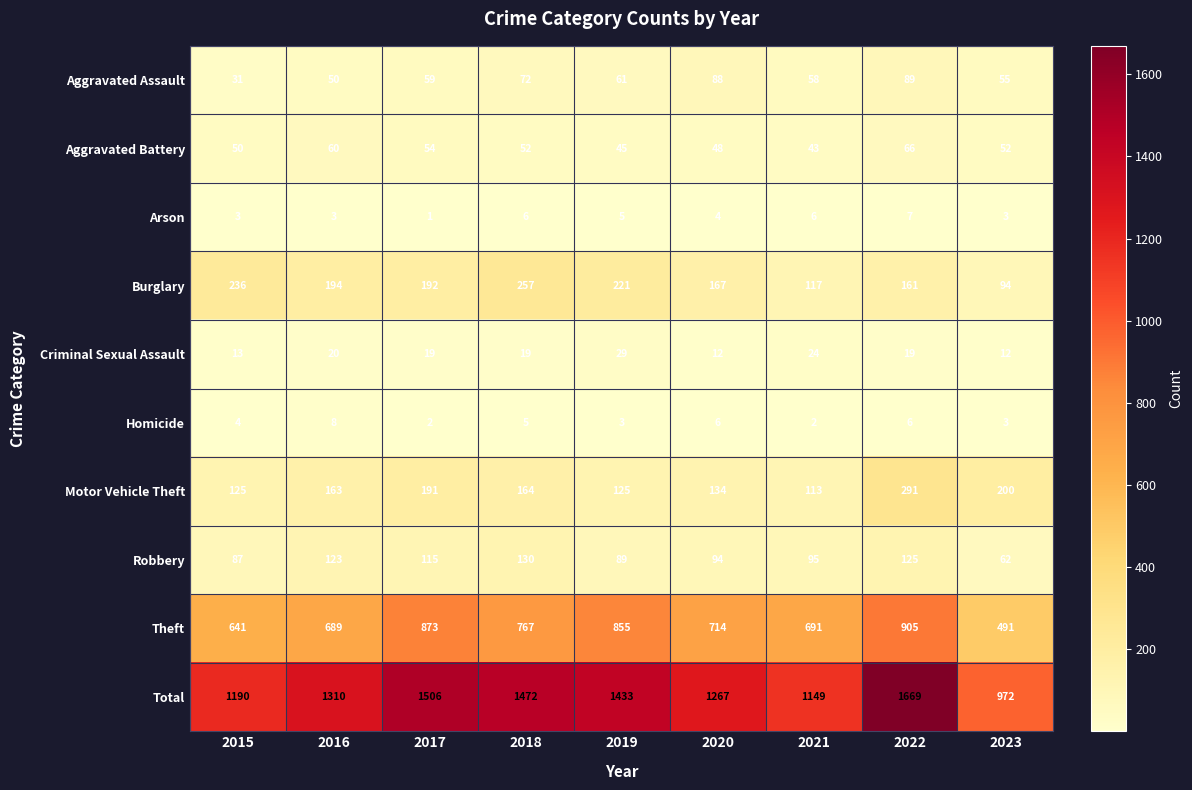

What is the sum of the Total values at 2021 and 2016?

2459